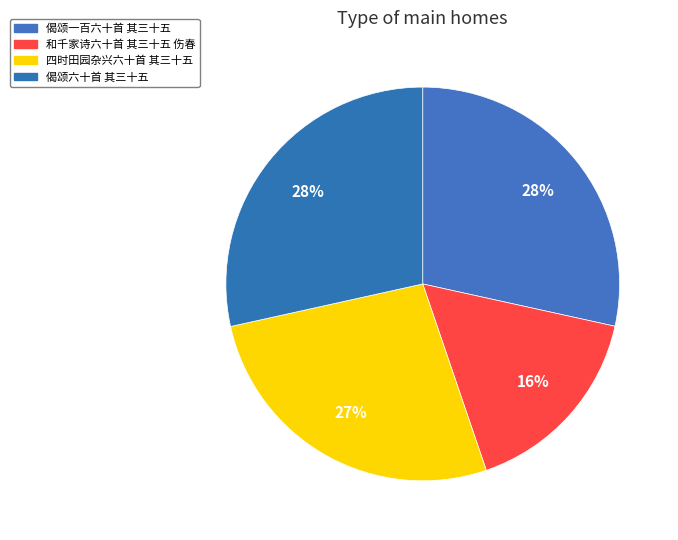

True or false: 四时田园杂兴六十首 其三十五 accounts for 20% of the total.

False